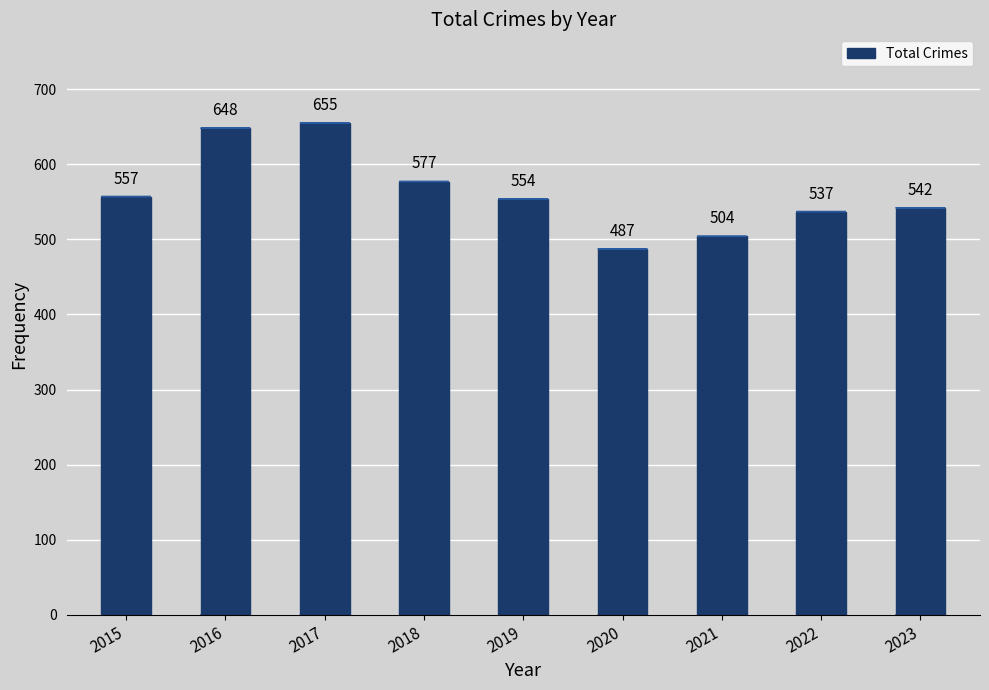

At which category does the chart reach its peak across all series?

2017